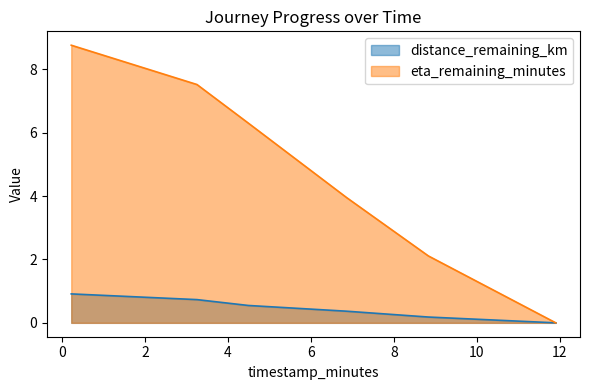

How many lines are shown in the chart?

2